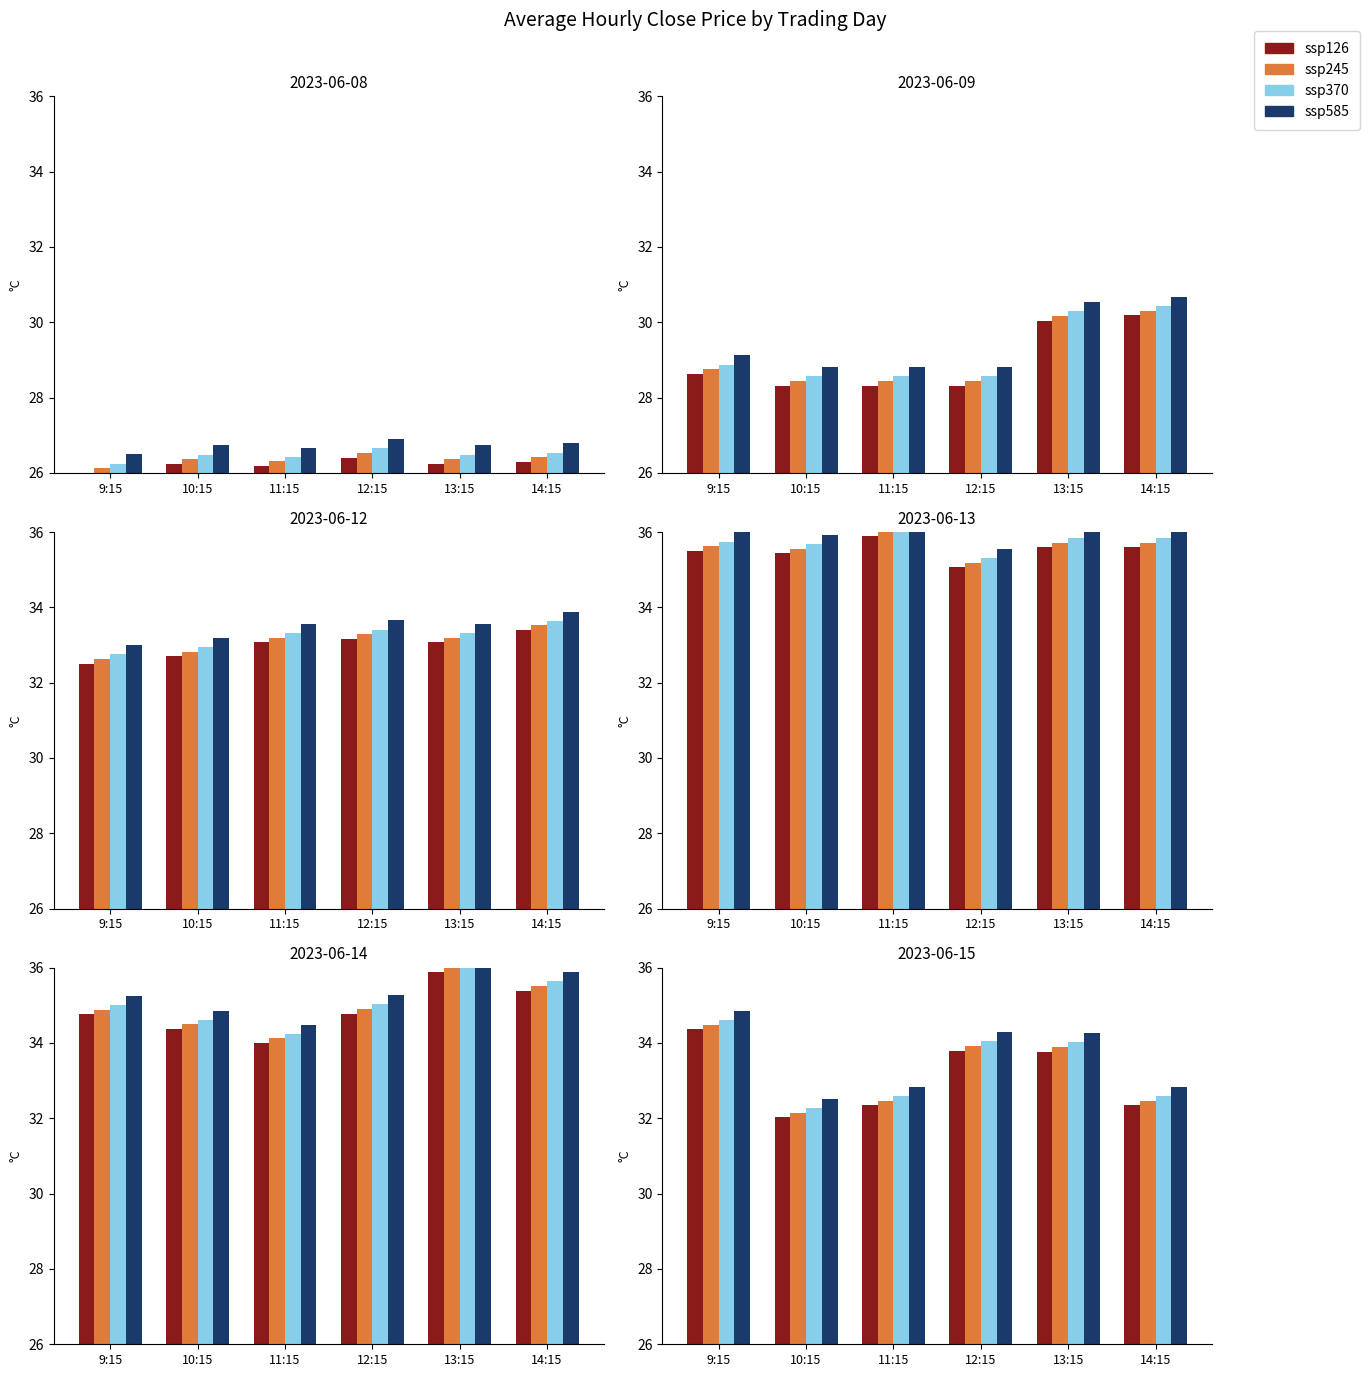

How many bars are there in each group?

4